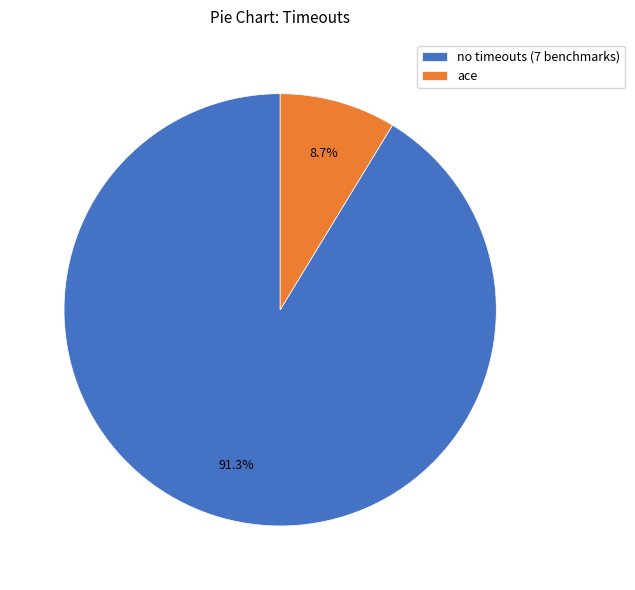

What portion of the pie excludes ace?

91.3%